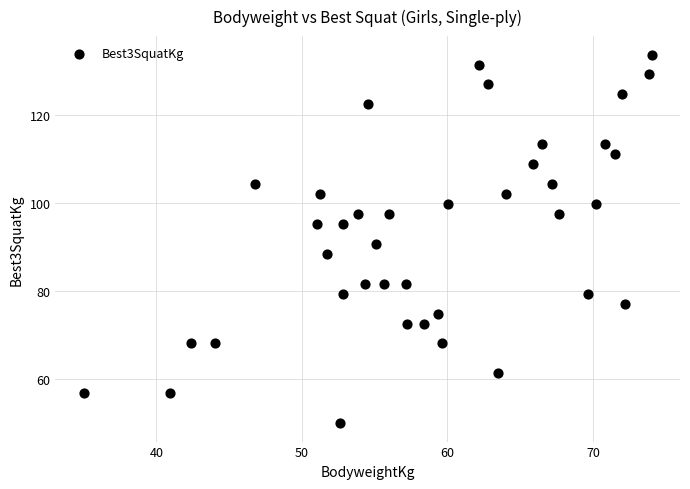

What is the range of Y values (max minus min)?

83.9